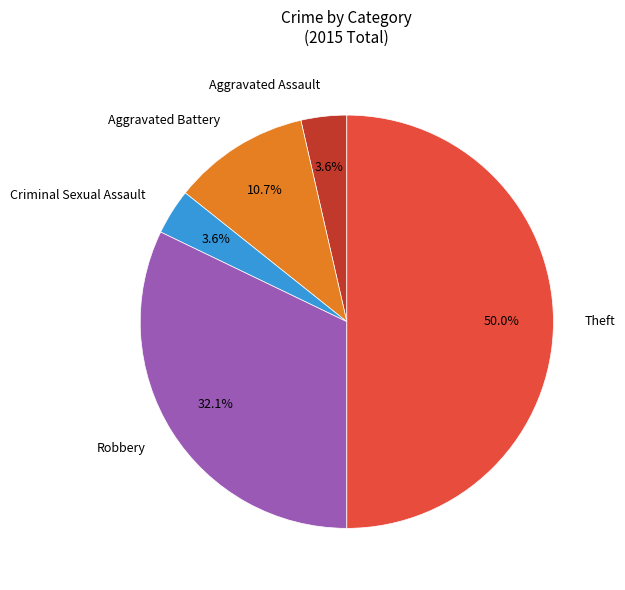

Which category has the biggest portion of the pie?

Theft